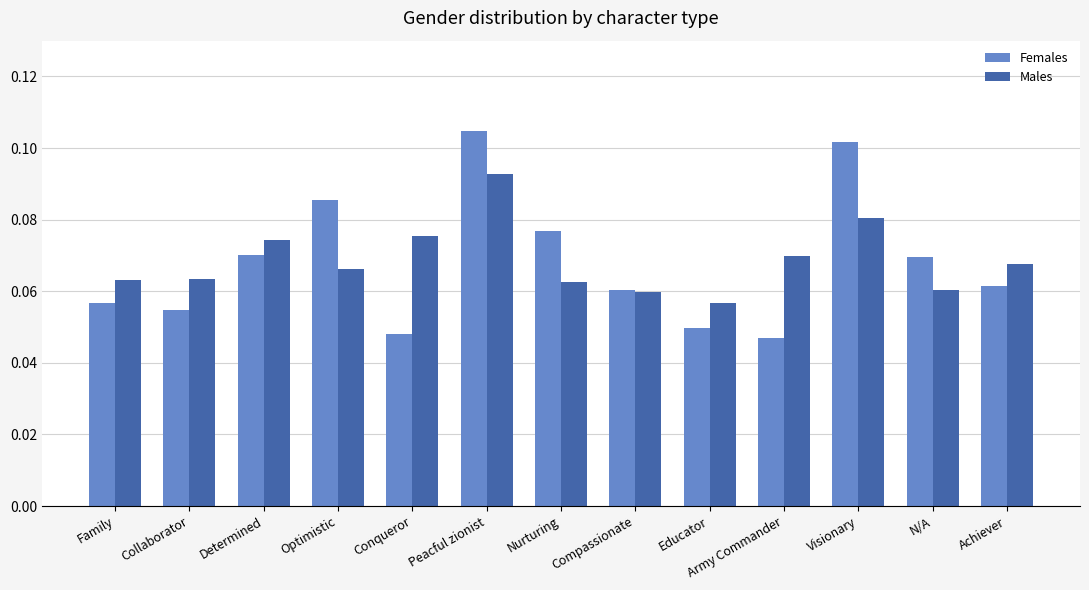

Count the Males values in the range 0 to 1.

13